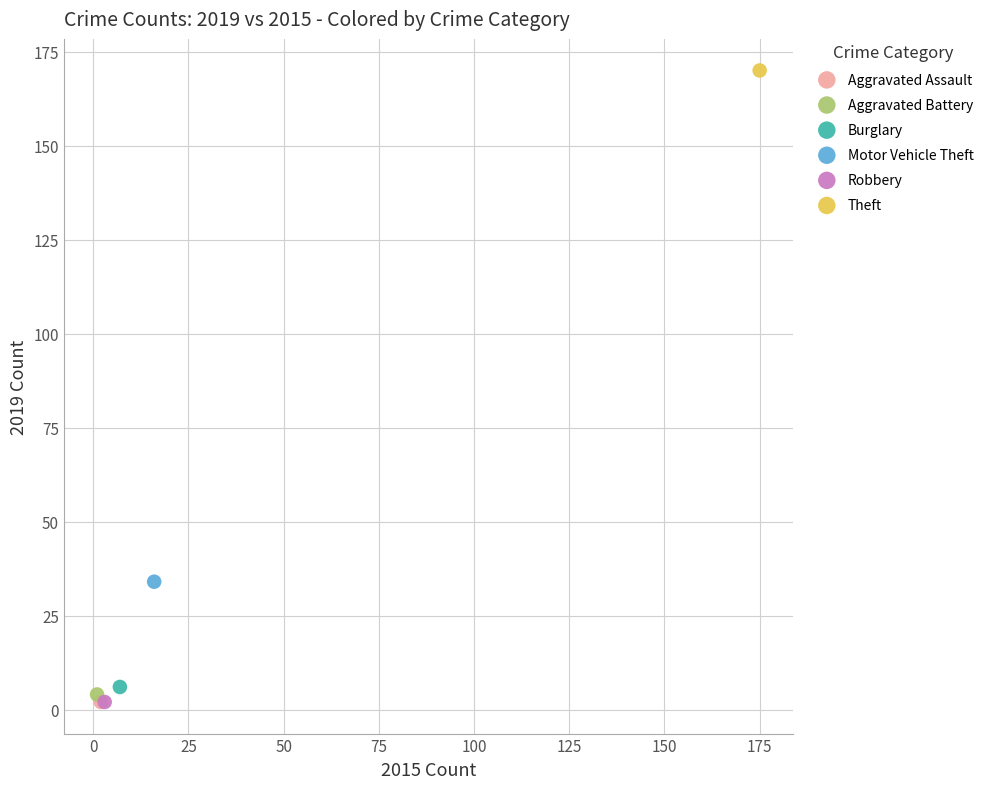

What are all the series names shown in the legend?

Aggravated Assault, Aggravated Battery, Burglary, Motor Vehicle Theft, Robbery, Theft